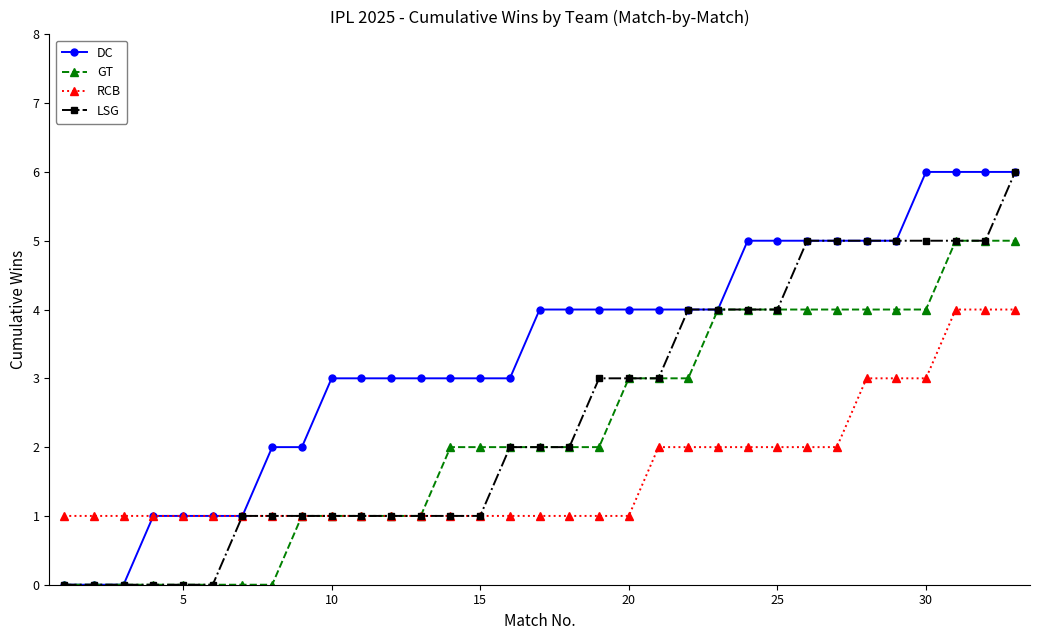

What is the value of the DC point at the 28th from the left?

5